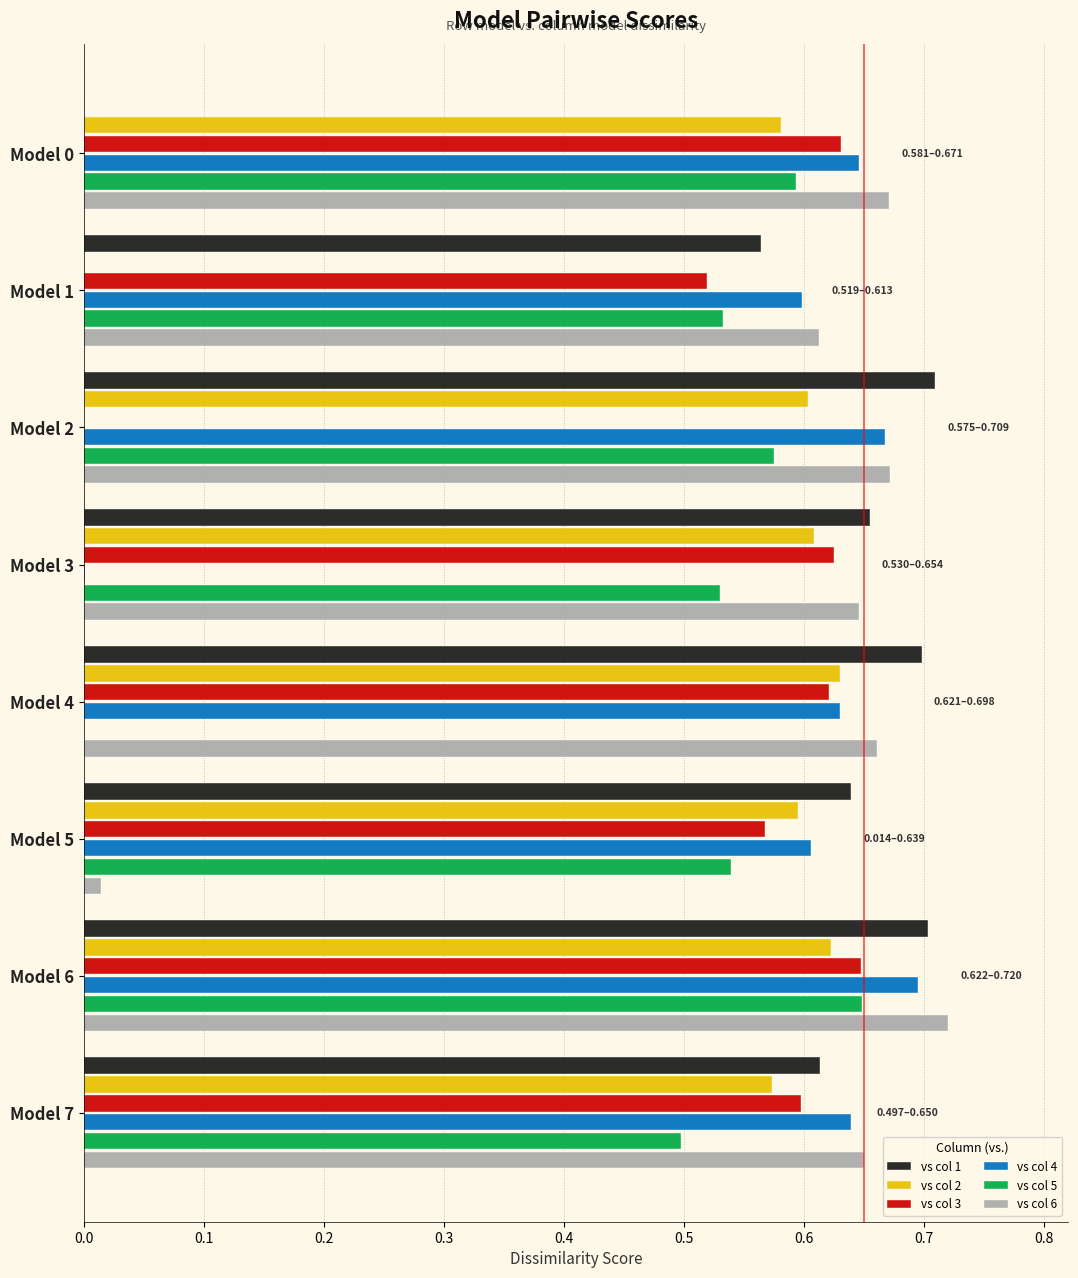

What is the sum of the vs col 2 values at Model 0 and Model 4?

1.2